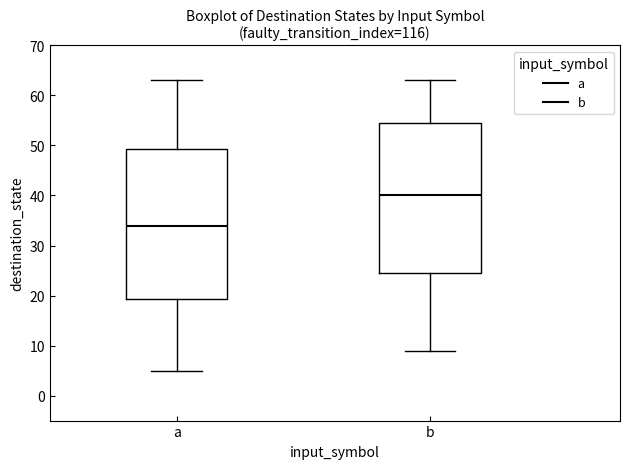

Reading left to right, read every box against the y-axis: the position of its median line, the range the box covers, and the ends of its whiskers. The values are not printed on the chart, so give them approximately, as read against the axis.

a: median 34, box 19 to 49, whiskers 5 to 63
b: median 40, box 25 to 55, whiskers 9 to 63